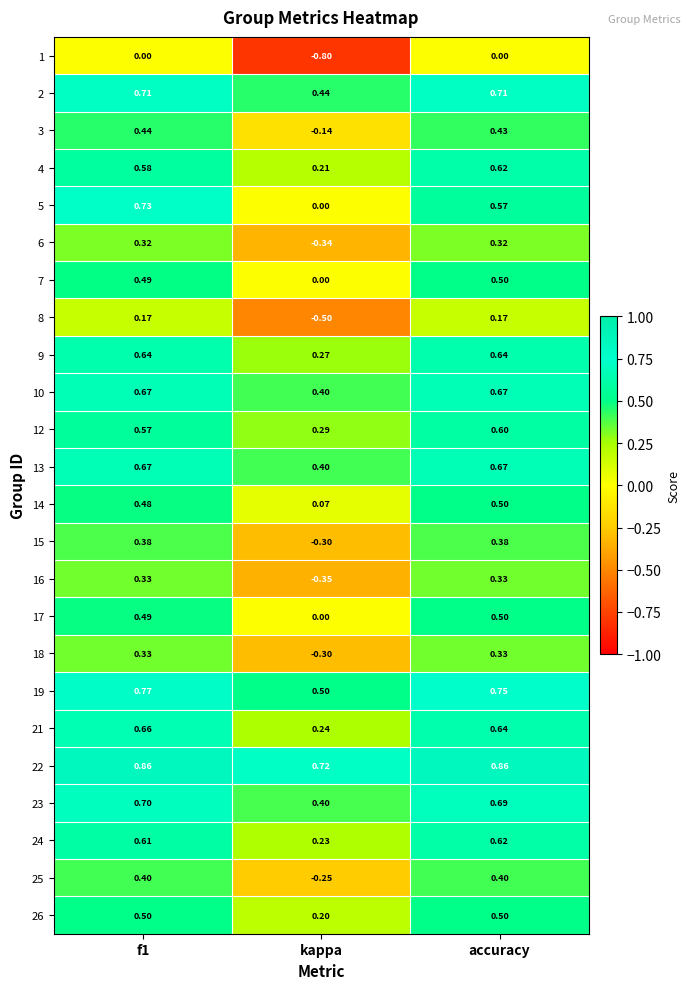

Which category has the lowest value in the 16 series?

kappa